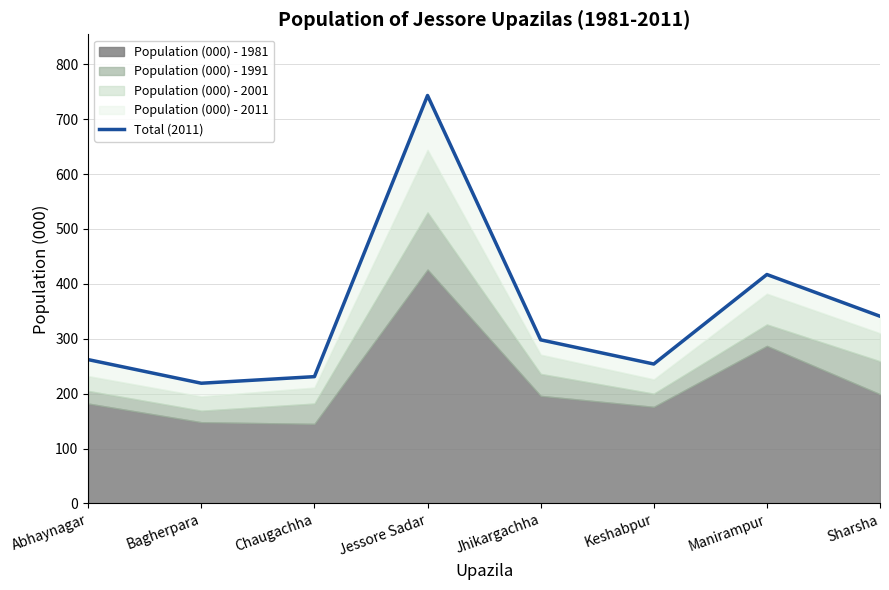

What is the difference between the second highest and second lowest values?

186